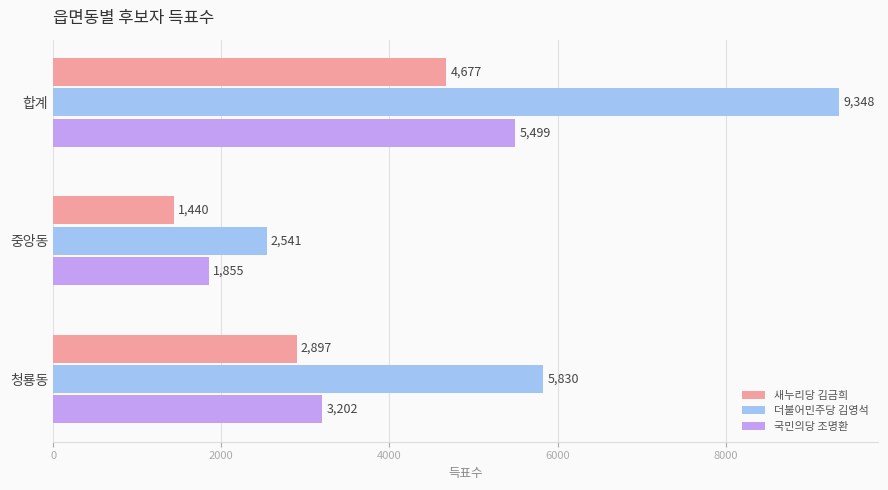

List the series in order of their peak value, lowest first.

새누리당 김금희, 국민의당 조명환, 더불어민주당 김영석